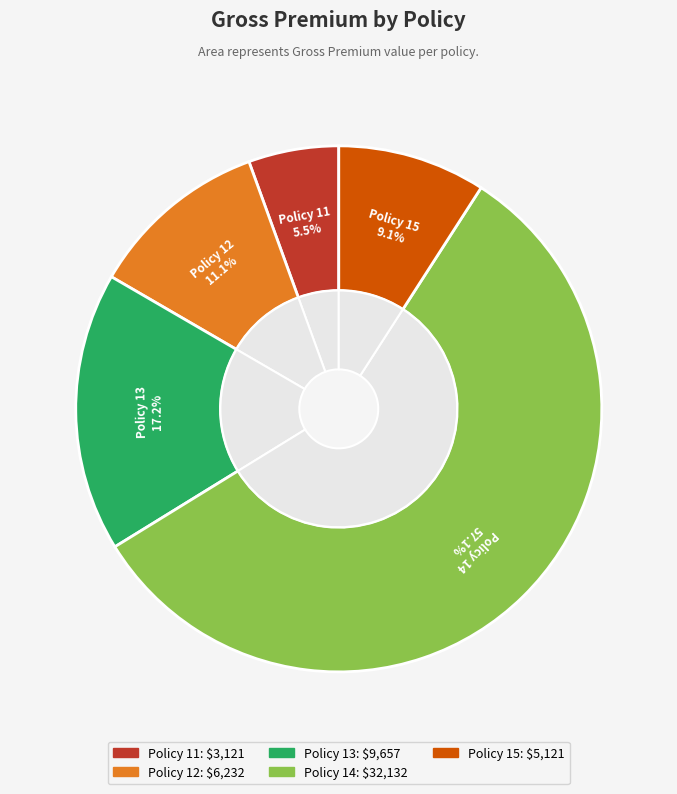

Count the number of slices in the pie.

5